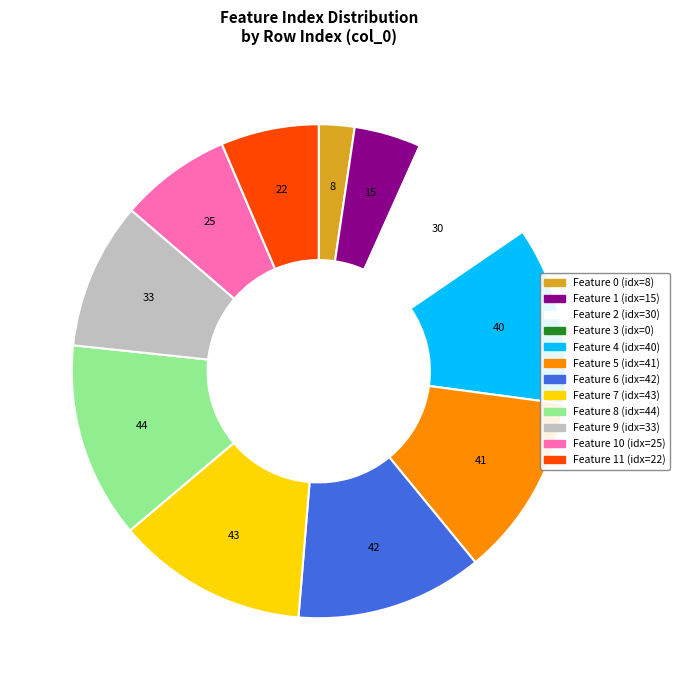

Is there a majority slice in this chart?

No